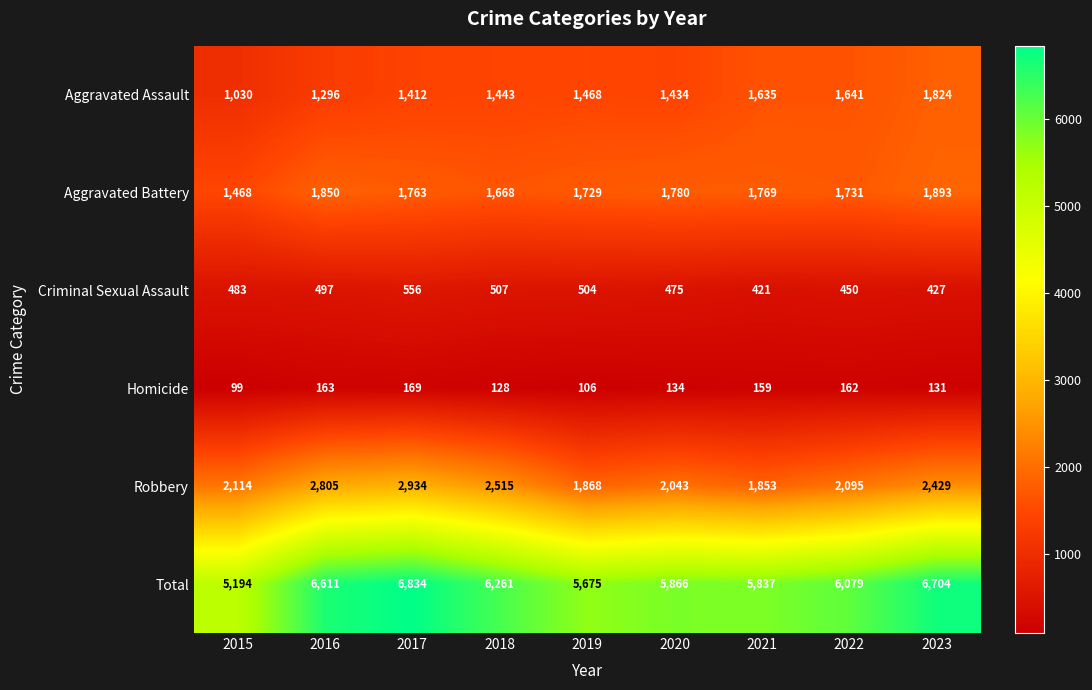

Which series changed the most between 2016 and 2022?

Robbery